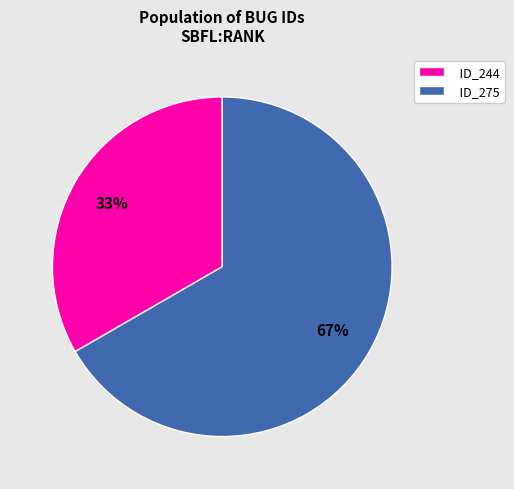

To the nearest percent, what portion does ID_275 represent?

67%